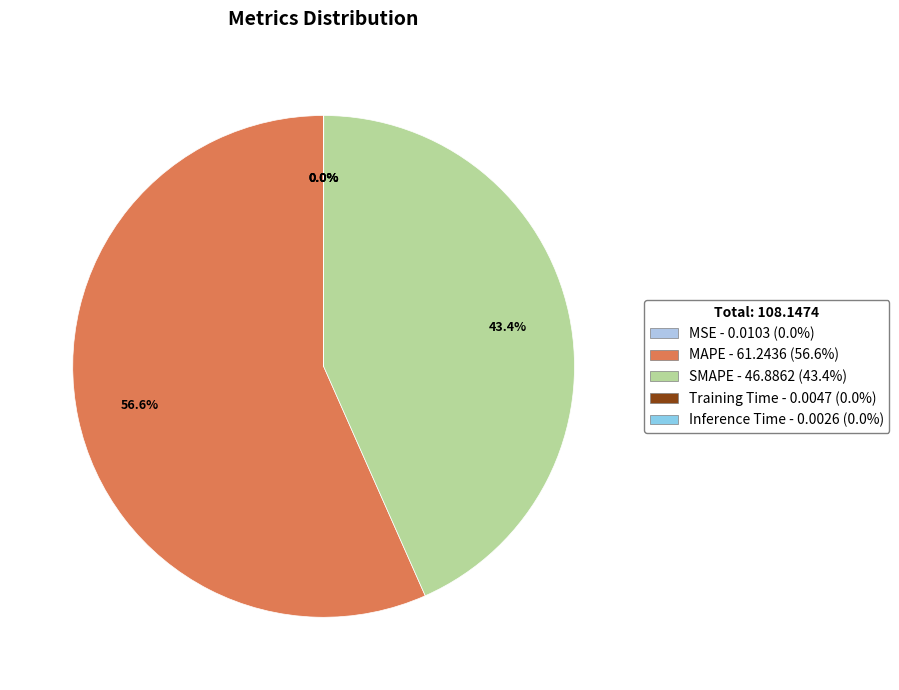

The Training Time slice represents 1% of the pie. True or false?

False